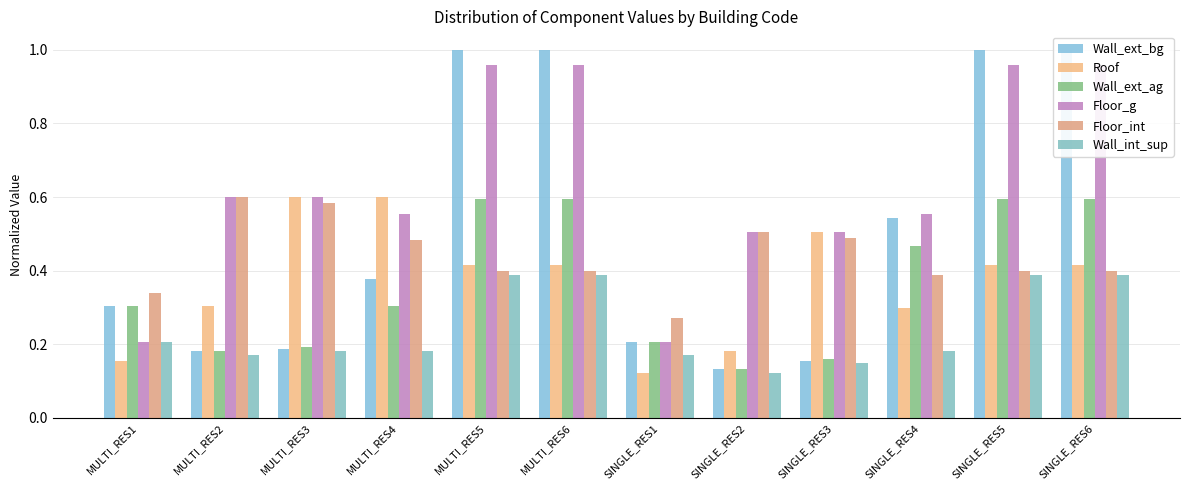

Reading right to left, list all the values displayed in this chart.

Wall_ext_bg: SINGLE_RES6=1.0	SINGLE_RES5=1.0	SINGLE_RES4=0.5	SINGLE_RES3=0.2	SINGLE_RES2=0.1	SINGLE_RES1=0.2	MULTI_RES6=1.0	MULTI_RES5=1.0	MULTI_RES4=0.4	MULTI_RES3=0.2	MULTI_RES2=0.2	MULTI_RES1=0.3
Roof: SINGLE_RES6=0.4	SINGLE_RES5=0.4	SINGLE_RES4=0.3	SINGLE_RES3=0.5	SINGLE_RES2=0.2	SINGLE_RES1=0.1	MULTI_RES6=0.4	MULTI_RES5=0.4	MULTI_RES4=0.6	MULTI_RES3=0.6	MULTI_RES2=0.3	MULTI_RES1=0.2
Wall_ext_ag: SINGLE_RES6=0.6	SINGLE_RES5=0.6	SINGLE_RES4=0.5	SINGLE_RES3=0.2	SINGLE_RES2=0.1	SINGLE_RES1=0.2	MULTI_RES6=0.6	MULTI_RES5=0.6	MULTI_RES4=0.3	MULTI_RES3=0.2	MULTI_RES2=0.2	MULTI_RES1=0.3
Floor_g: SINGLE_RES6=1.0	SINGLE_RES5=1.0	SINGLE_RES4=0.6	SINGLE_RES3=0.5	SINGLE_RES2=0.5	SINGLE_RES1=0.2	MULTI_RES6=1.0	MULTI_RES5=1.0	MULTI_RES4=0.6	MULTI_RES3=0.6	MULTI_RES2=0.6	MULTI_RES1=0.2
Floor_int: SINGLE_RES6=0.4	SINGLE_RES5=0.4	SINGLE_RES4=0.4	SINGLE_RES3=0.5	SINGLE_RES2=0.5	SINGLE_RES1=0.3	MULTI_RES6=0.4	MULTI_RES5=0.4	MULTI_RES4=0.5	MULTI_RES3=0.6	MULTI_RES2=0.6	MULTI_RES1=0.3
Wall_int_sup: SINGLE_RES6=0.4	SINGLE_RES5=0.4	SINGLE_RES4=0.2	SINGLE_RES3=0.1	SINGLE_RES2=0.1	SINGLE_RES1=0.2	MULTI_RES6=0.4	MULTI_RES5=0.4	MULTI_RES4=0.2	MULTI_RES3=0.2	MULTI_RES2=0.2	MULTI_RES1=0.2